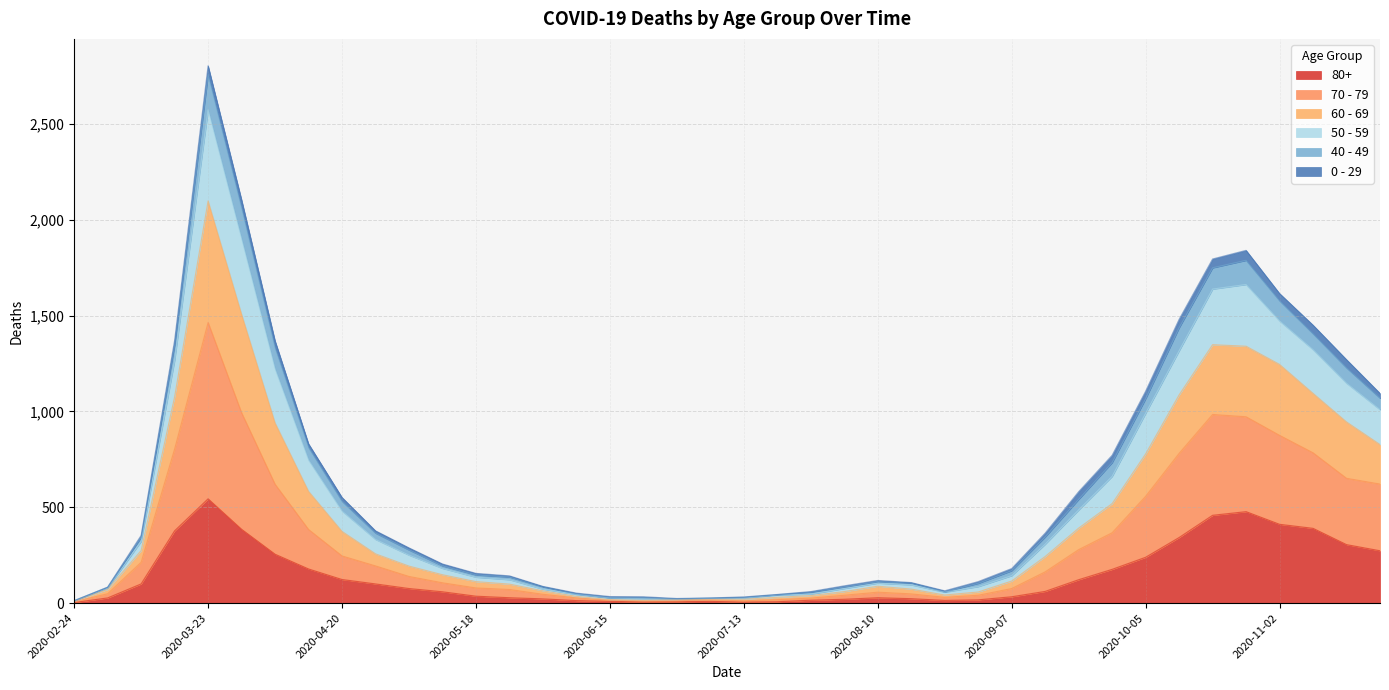

At which category is the sum across all series the highest?

2020-03-23